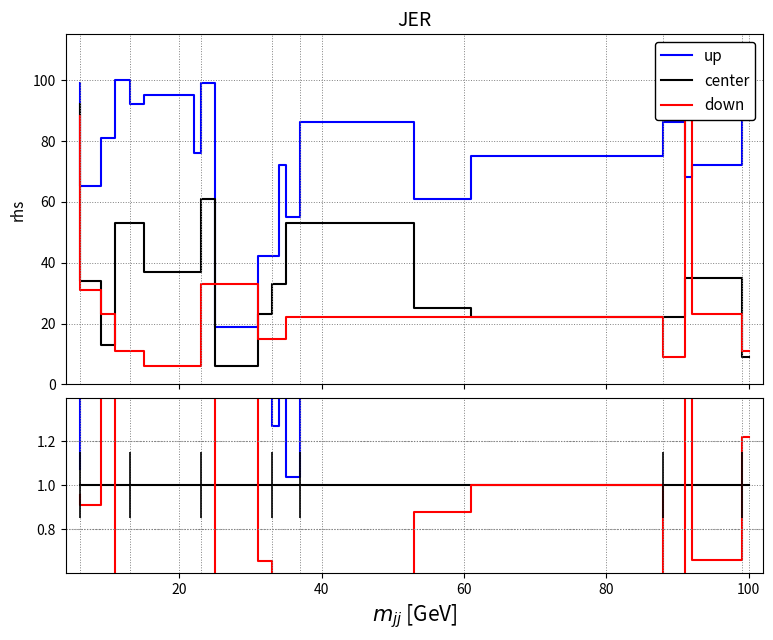

Rank the series by their maximum value, from highest to lowest.

up, down, center